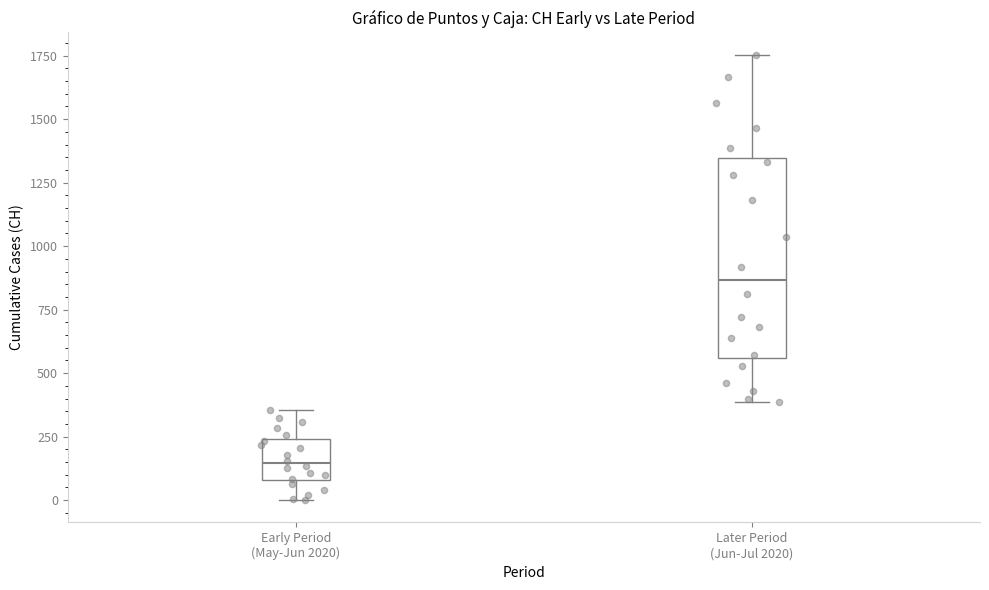

Which box has the highest median line?

Later Period (Jun-Jul 2020)